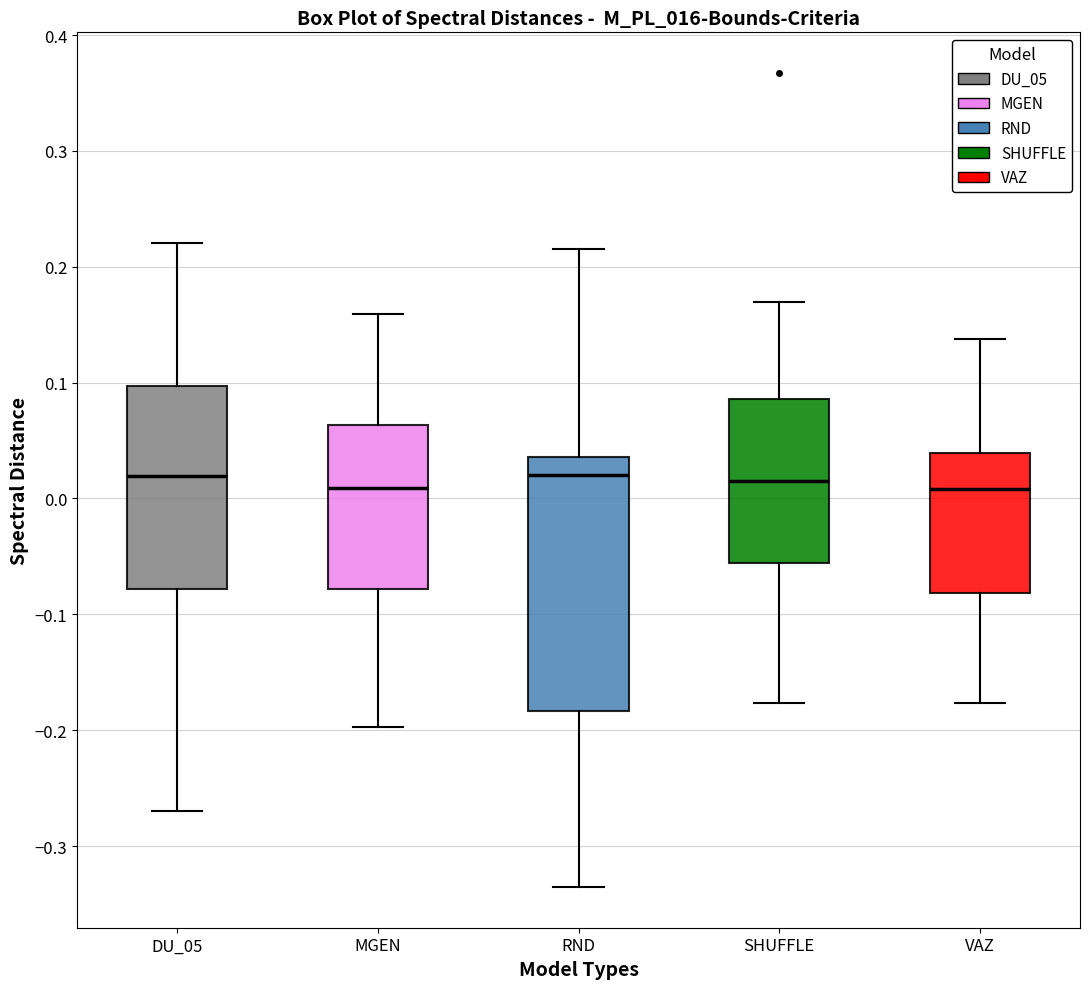

Where is the lower edge of the box for MGEN on the y-axis? The values are not printed on the chart, so give them approximately, as read against the axis.

-0.08